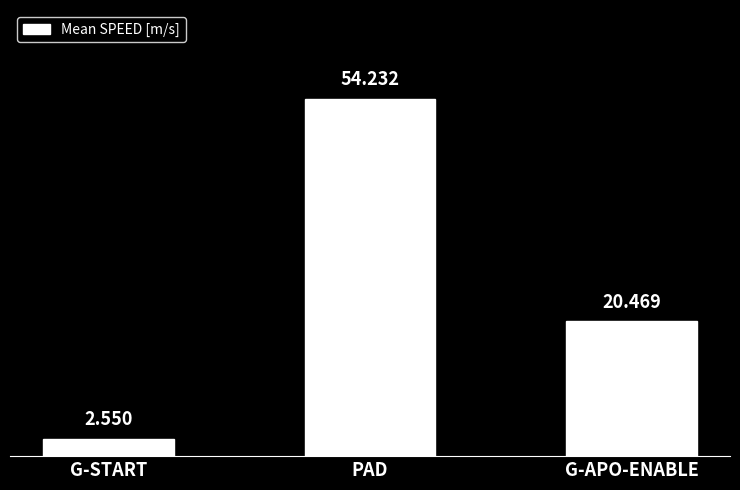

What is the label of the 3rd bar from the right?

G-START